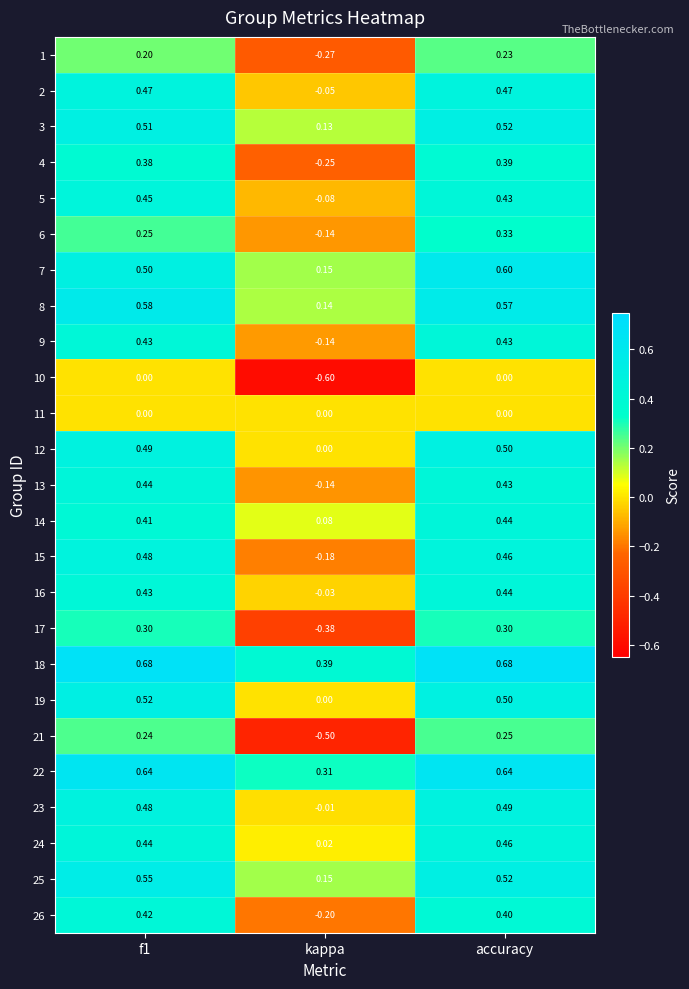

Is the value of 24 at kappa greater than the value of 13 at accuracy?

No